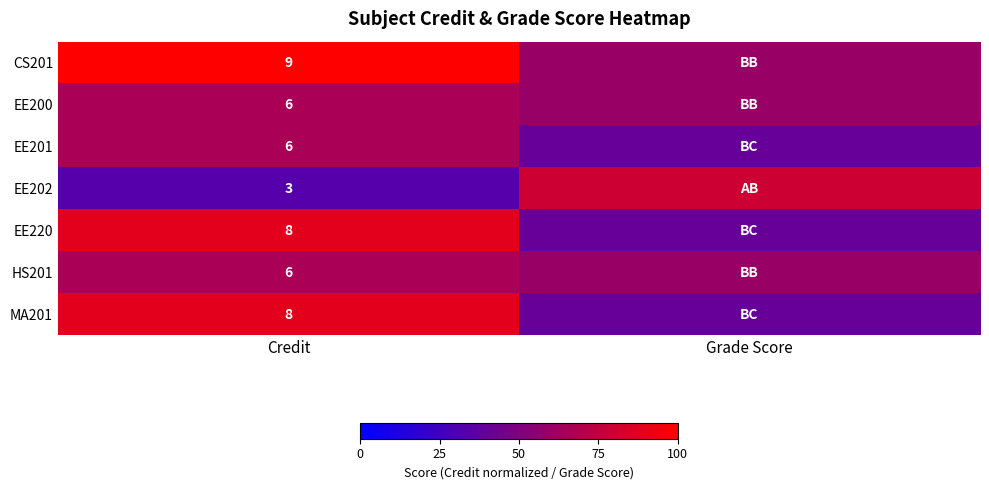

What is the maximum value shown in the chart?

100.0